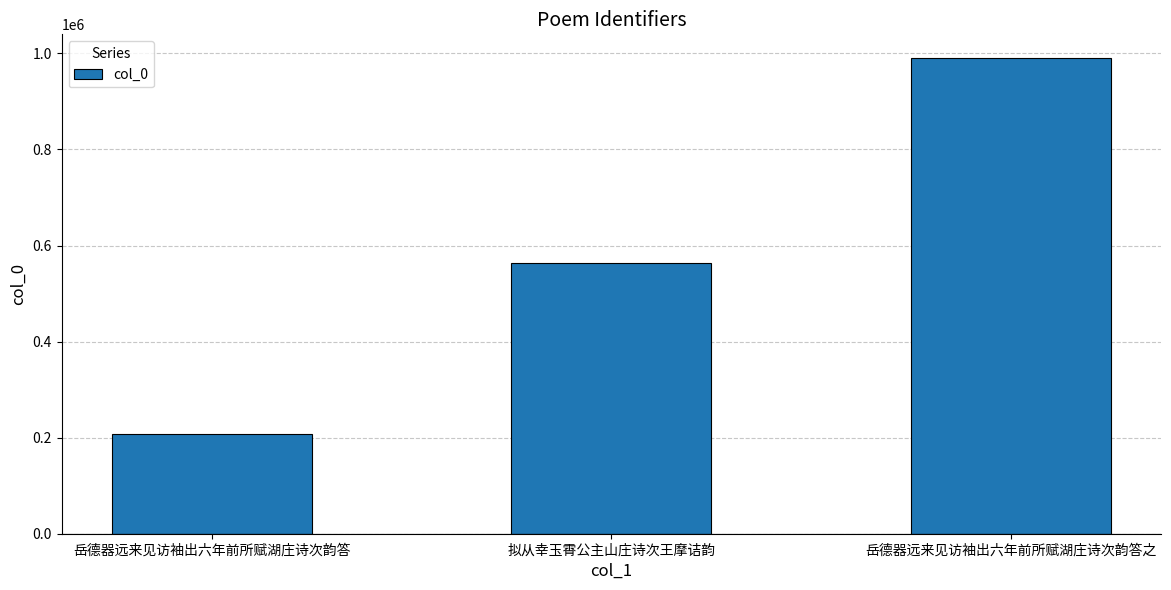

Where is the data nearest to the value 599003?

拟从幸玉霄公主山庄诗次王摩诘韵